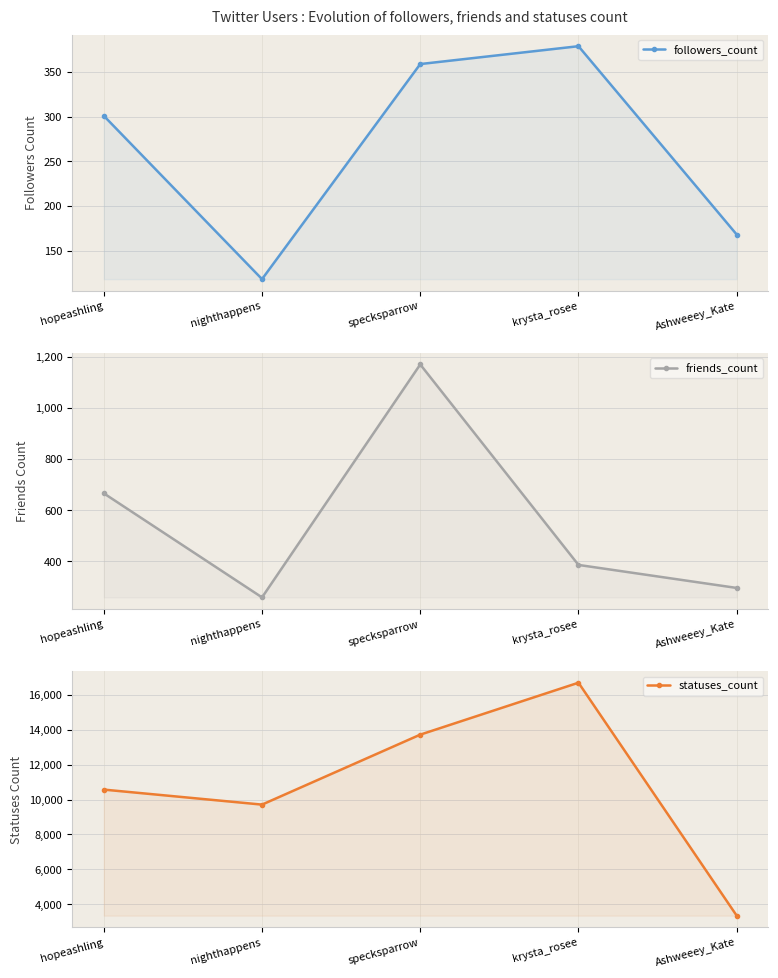

Is the value of friends_count at nighthappens greater than the value of statuses_count at nighthappens?

No